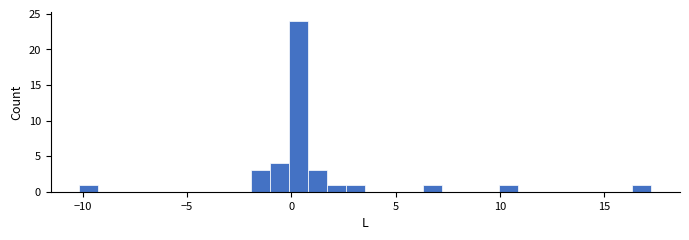

Around what value on the x-axis is the tallest bar? Give the approximate position of its centre, as read against the axis.

0.5